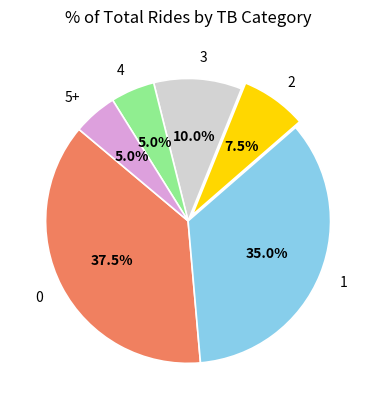

What is the ratio of the value at 3 to the value at 0?

0.3